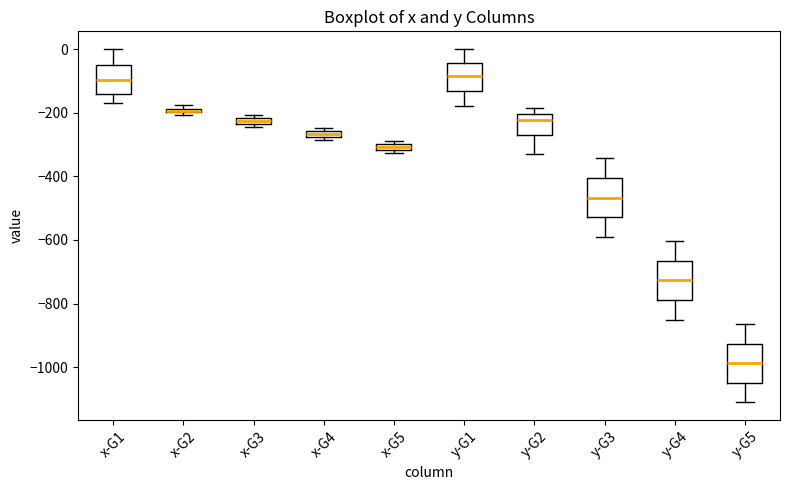

Where does the upper whisker of the box for y-G5 end on the y-axis? The values are not printed on the chart, so give them approximately, as read against the axis.

-860